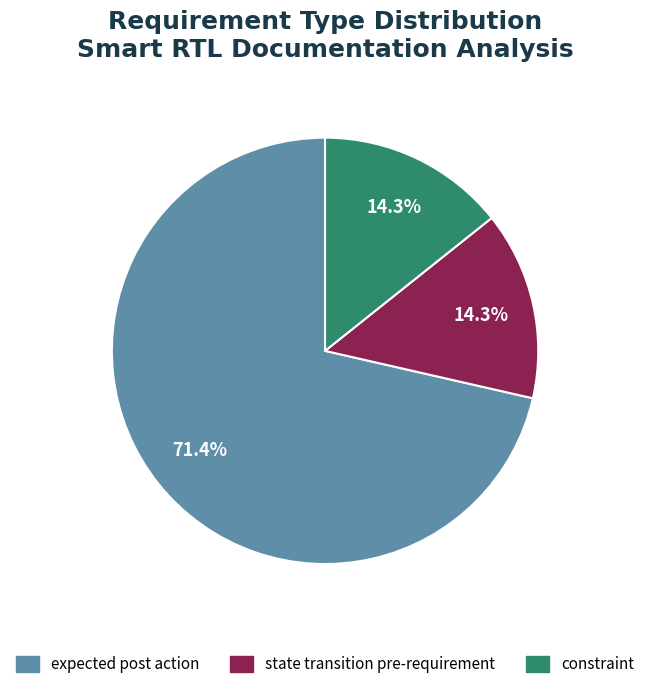

True or false: state transition pre-requirement accounts for 1% of the total.

False